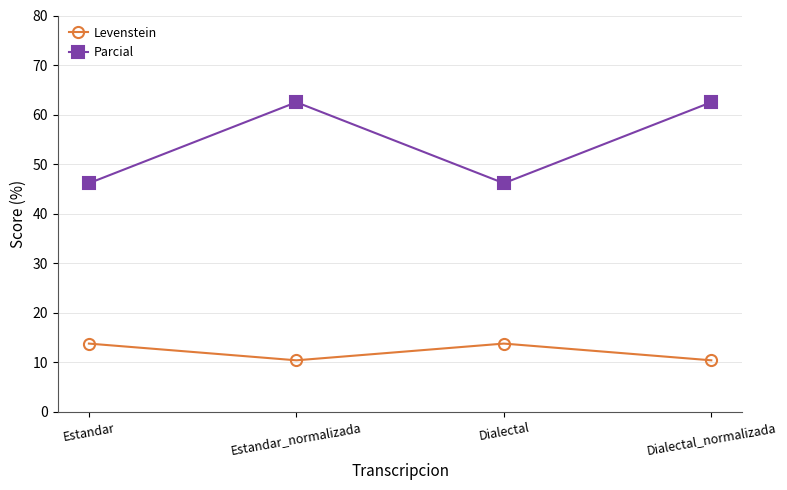

Is this an area chart (filled region under the line)?

No